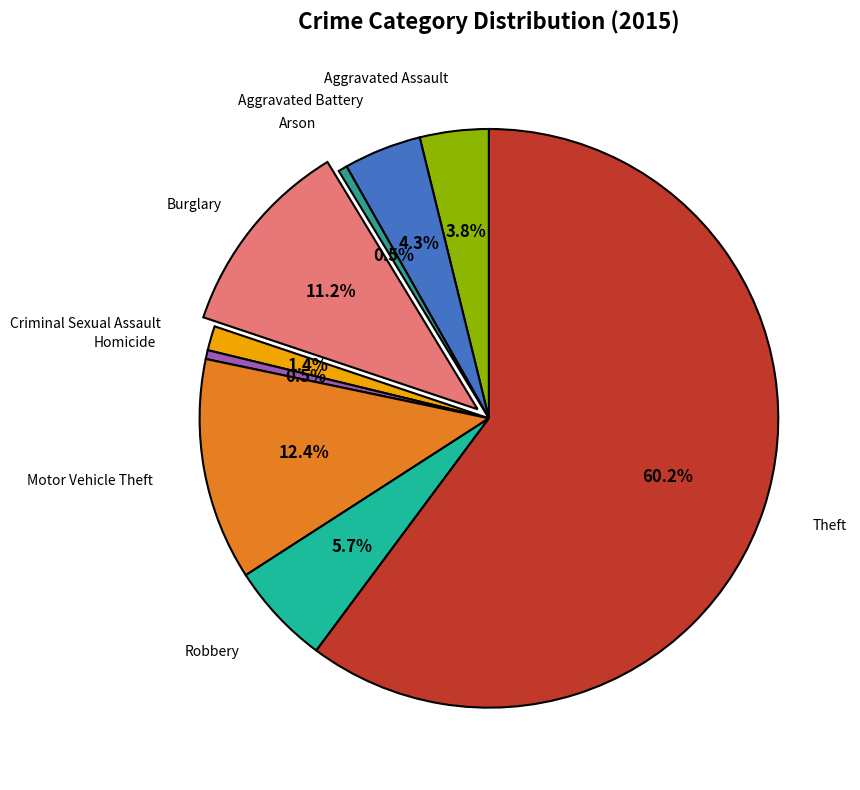

How many segments does this pie chart have?

9